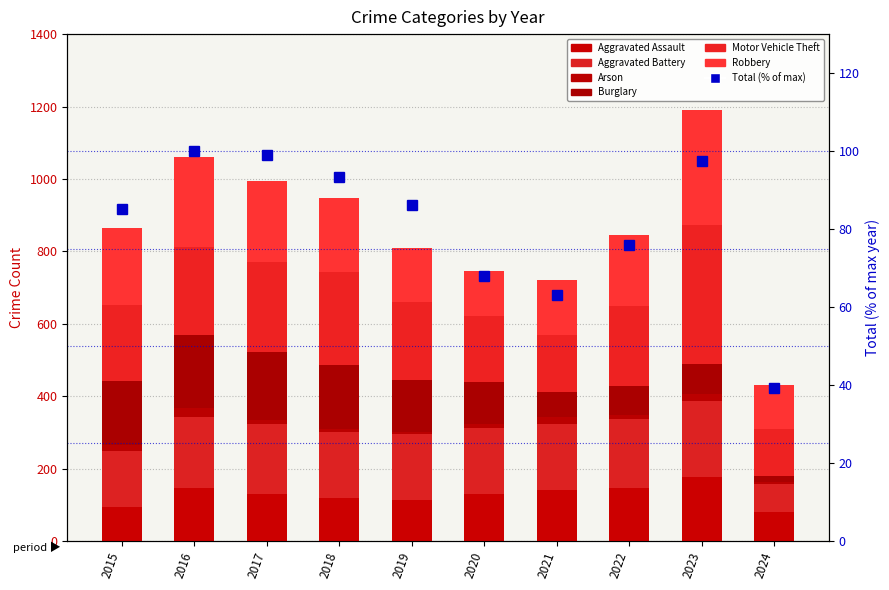

Which category has the lowest value across all series?

2024